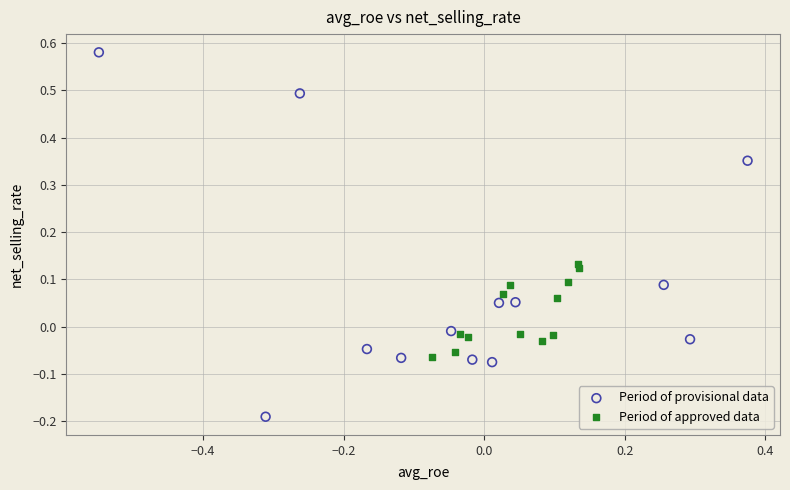

Which series contains the lowest Y value?

Period of provisional data